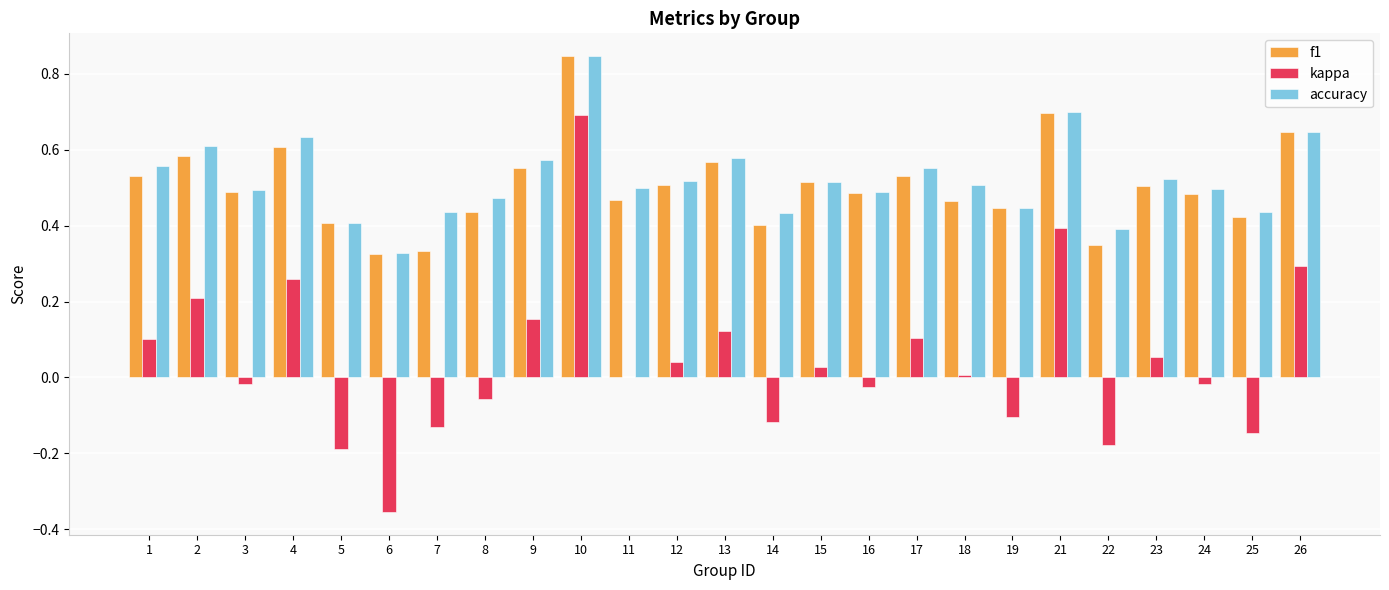

True or false: f1 has a value of 0.4 at 14.

True